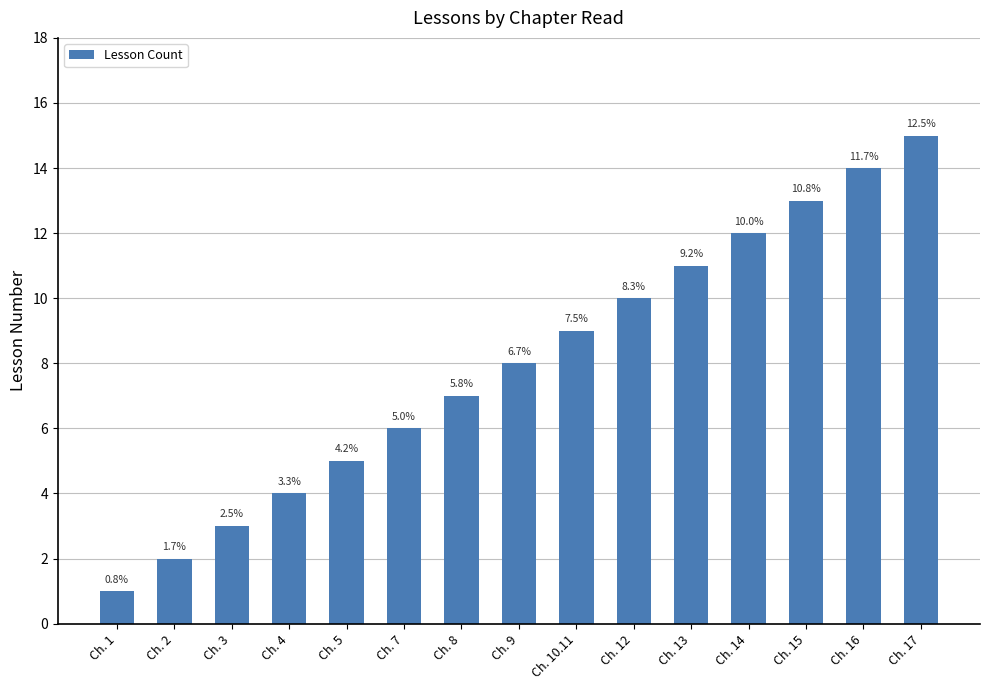

Rank the categories by value from lowest to highest.

Ch. 1, Ch. 2, Ch. 3, Ch. 4, Ch. 5, Ch. 7, Ch. 8, Ch. 9, Ch. 10.11, Ch. 12, Ch. 13, Ch. 14, Ch. 15, Ch. 16, Ch. 17